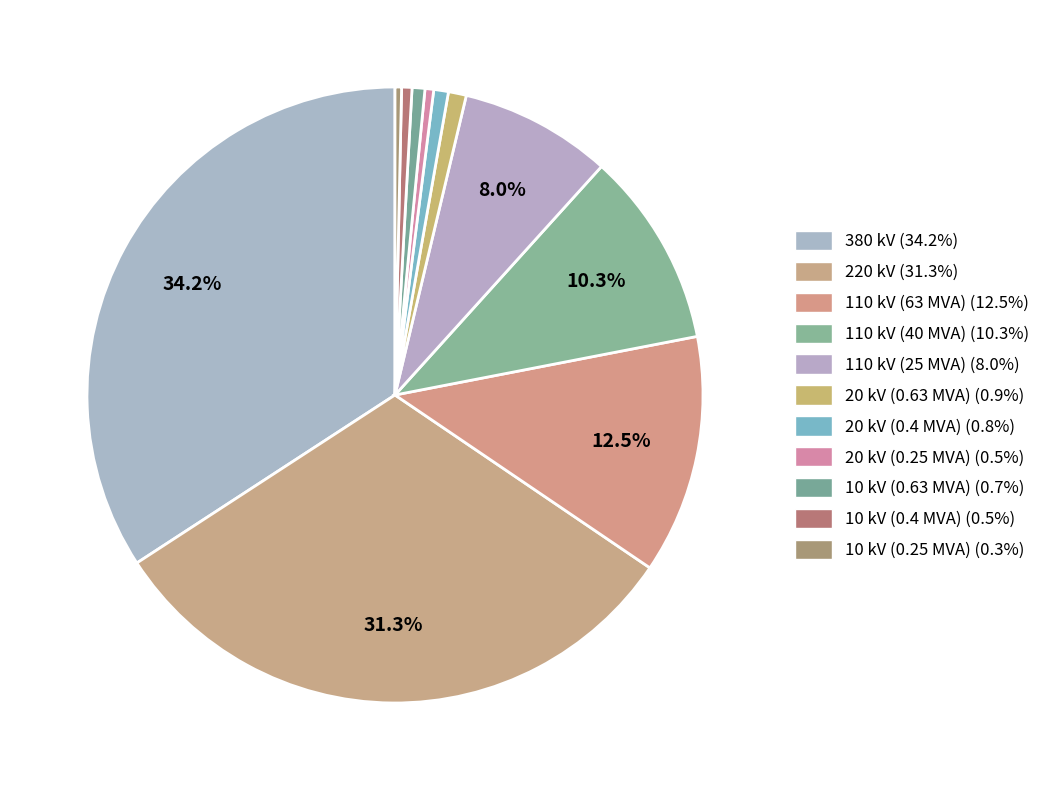

What is the change in value from 10 kV (0.63 MVA) to 10 kV (0.4 MVA)?

-0.2